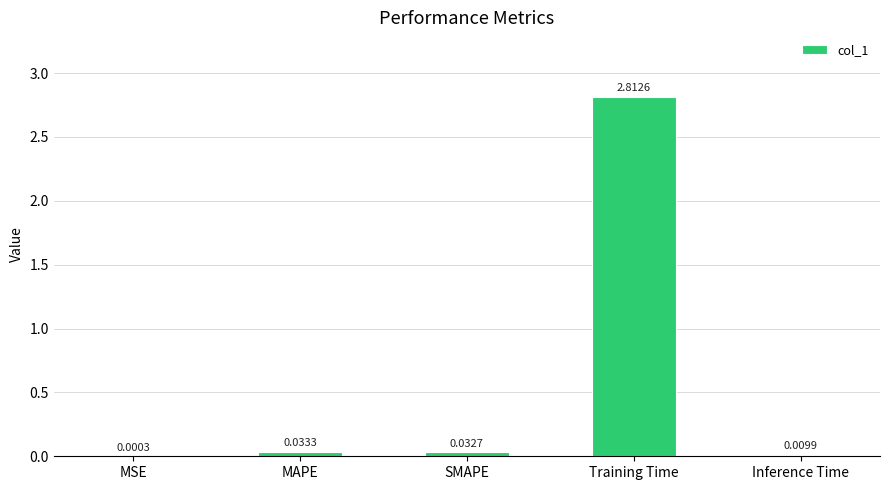

What is the sum of the values at Inference Time and Training Time?

2.8